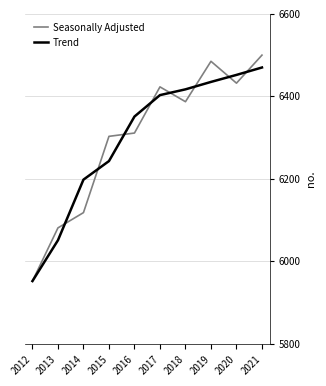

What is the difference between the highest and lowest values at 2013?

30